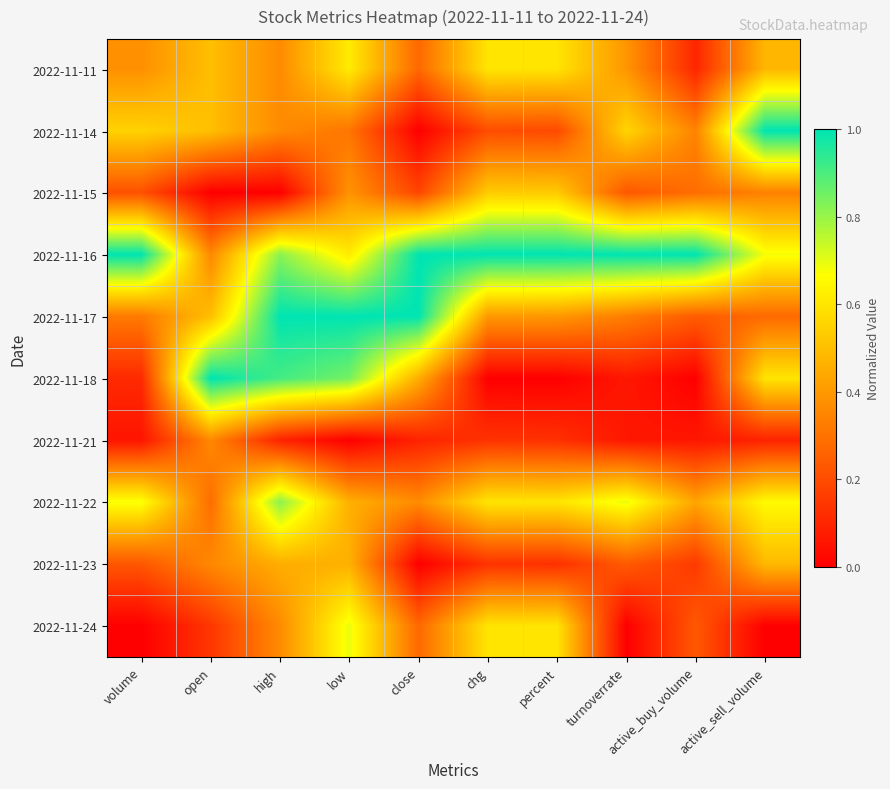

What is the greatest value displayed?

1.0